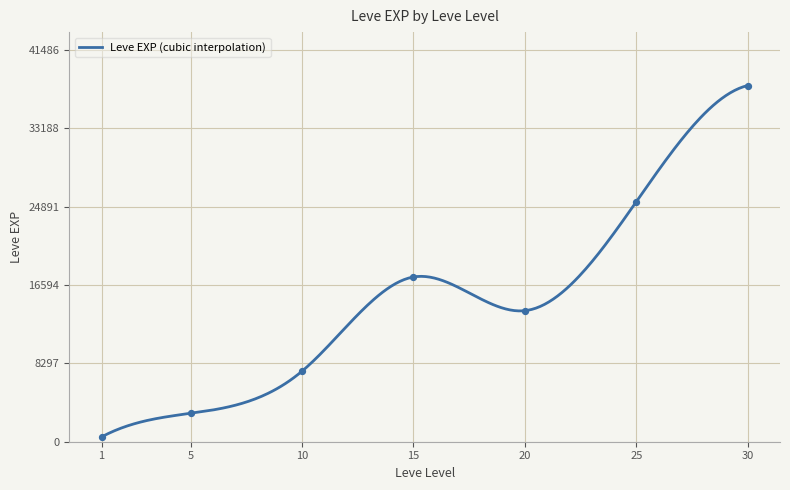

Between 10 and 15, which is larger?

15